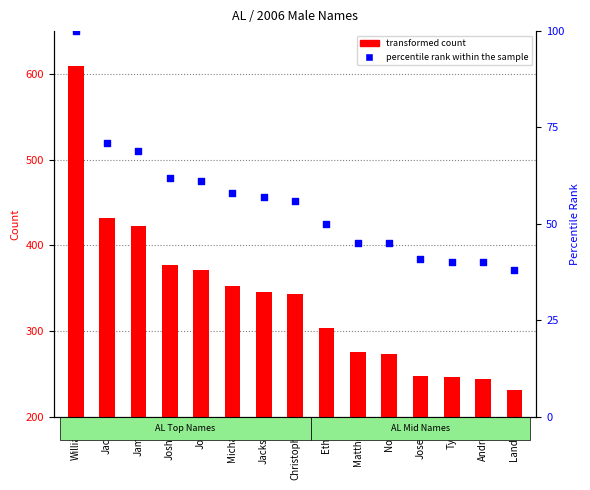

At which category is the sum across all series the highest?

William